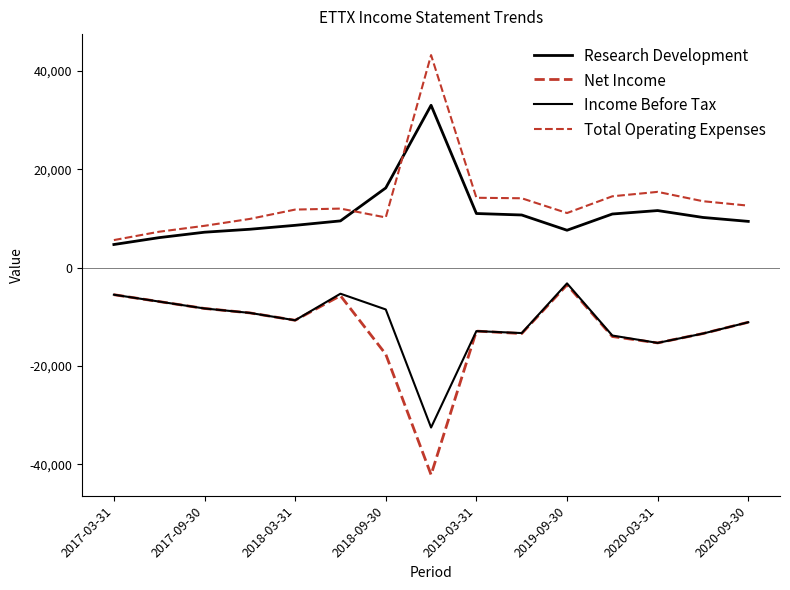

How many lines are shown in the chart?

4